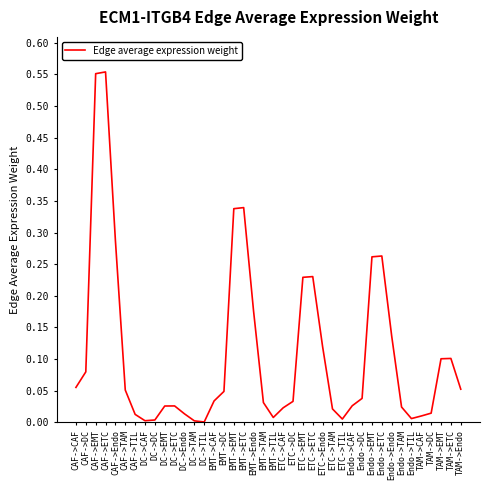

Between EMT->Endo and EMT->EMT, which is larger?

EMT->EMT